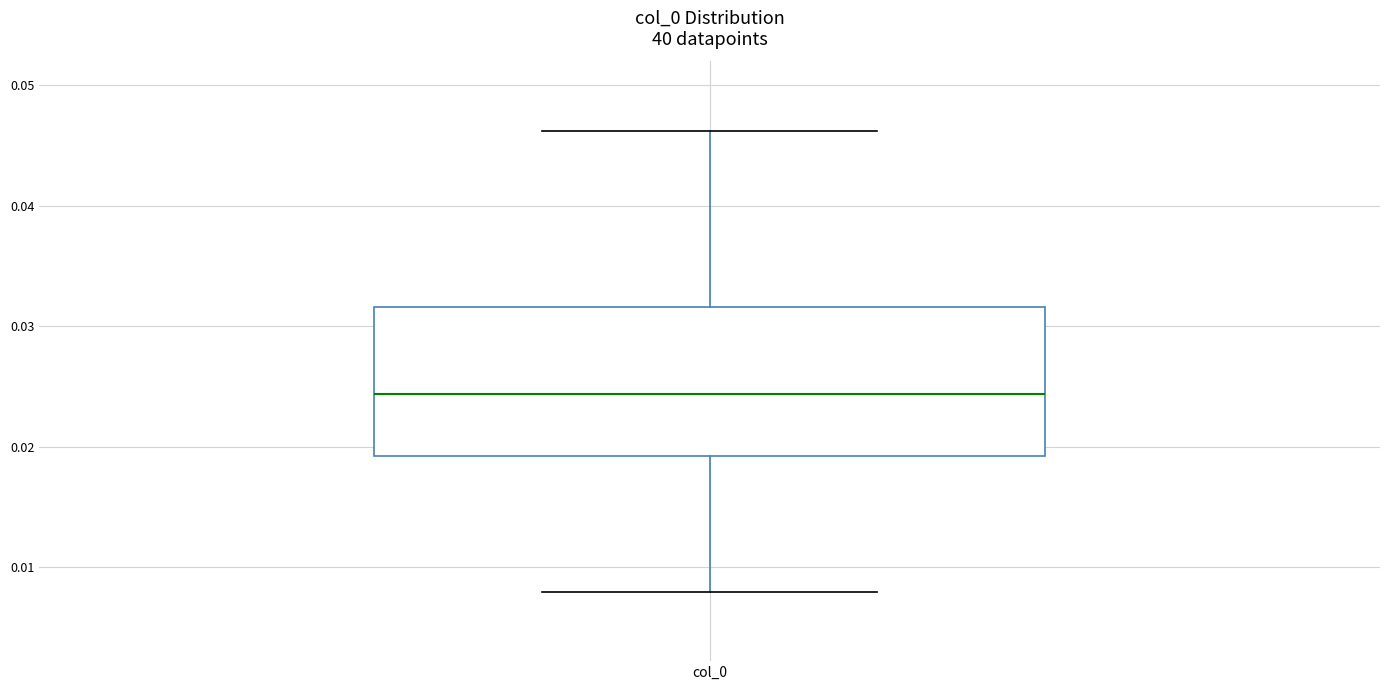

Read this box plot against the y-axis: the position of the median line, the range covered by the box, and the ends of both whiskers. The values are not printed on the chart, so give them approximately, as read against the axis.

median 0.024, box 0.019 to 0.032, whiskers 0.008 to 0.046